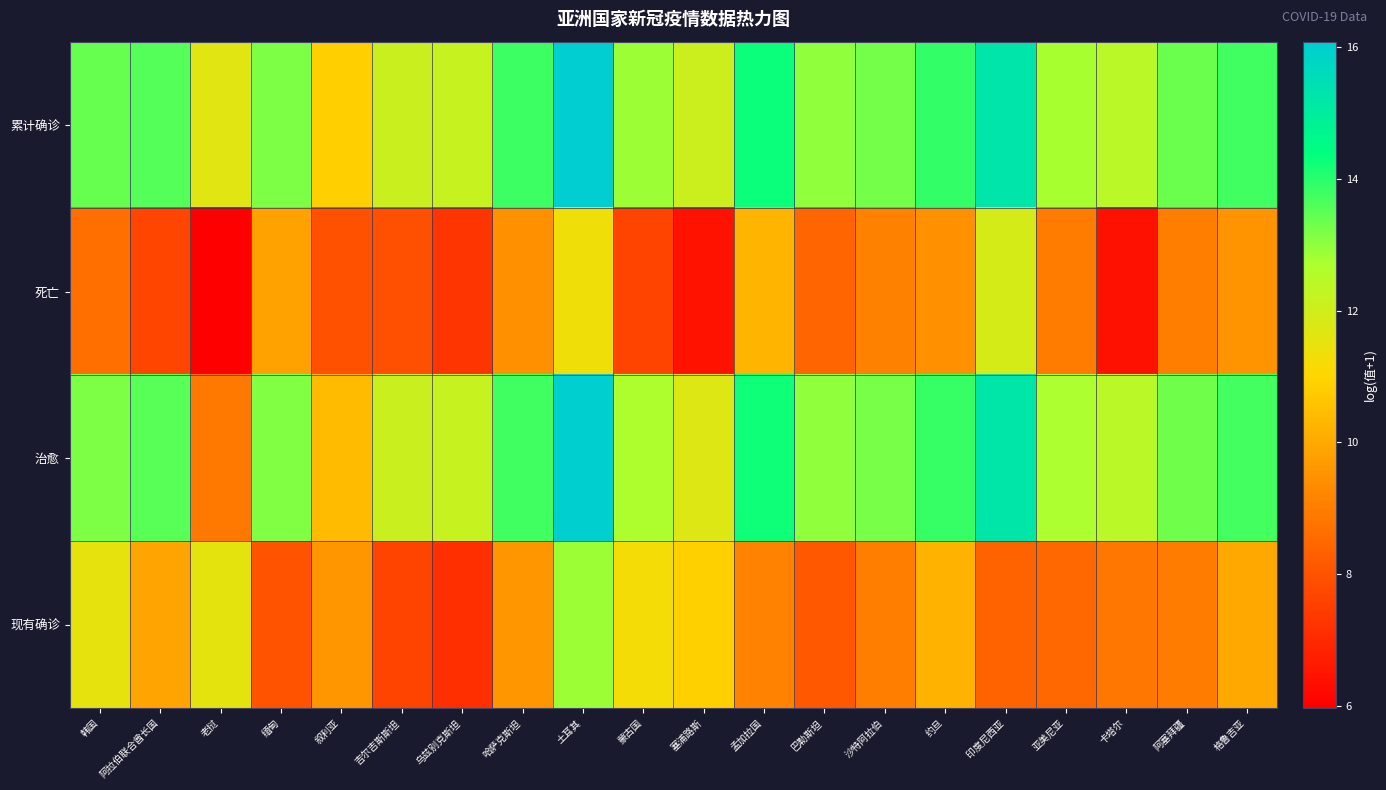

Reading left to right, extract all data points from this chart.

累计确诊: 韩国=13.4	阿拉伯联合酋长国=13.6	老挝=11.6	缅甸=13.2	叙利亚=10.8	吉尔吉斯斯坦=12.1	乌兹别克斯坦=12.2	哈萨克斯坦=13.8	土耳其=16.1	蒙古国=12.9	塞浦路斯=12.1	孟加拉国=14.3	巴勒斯坦=13.0	沙特阿拉伯=13.2	约旦=13.9	印度尼西亚=15.3	亚美尼亚=12.8	卡塔尔=12.4	阿塞拜疆=13.3	格鲁吉亚=13.8
死亡: 韩国=8.7	阿拉伯联合酋长国=7.7	老挝=6.0	缅甸=9.9	叙利亚=8.0	吉尔吉斯斯坦=7.9	乌兹别克斯坦=7.3	哈萨克斯坦=9.5	土耳其=11.3	蒙古国=7.6	塞浦路斯=6.5	孟加拉国=10.2	巴勒斯坦=8.5	沙特阿拉伯=9.1	约旦=9.5	印度尼西亚=11.9	亚美尼亚=9.0	卡塔尔=6.4	阿塞拜疆=9.0	格鲁吉亚=9.5
治愈: 韩国=13.2	阿拉伯联合酋长国=13.5	老挝=8.9	缅甸=13.1	叙利亚=10.4	吉尔吉斯斯坦=12.1	乌兹别克斯坦=12.2	哈萨克斯坦=13.8	土耳其=16.0	蒙古国=12.7	塞浦路斯=11.7	孟加拉国=14.3	巴勒斯坦=13.0	沙特阿拉伯=13.2	约旦=13.8	印度尼西亚=15.2	亚美尼亚=12.7	卡塔尔=12.4	阿塞拜疆=13.3	格鲁吉亚=13.7
现有确诊: 韩国=11.5	阿拉伯联合酋长国=9.9	老挝=11.6	缅甸=8.0	叙利亚=9.6	吉尔吉斯斯坦=7.6	乌兹别克斯坦=7.1	哈萨克斯坦=9.6	土耳其=12.8	蒙古国=11.2	塞浦路斯=10.9	孟加拉国=9.1	巴勒斯坦=8.1	沙特阿拉伯=9.0	约旦=10.2	印度尼西亚=8.4	亚美尼亚=8.5	卡塔尔=8.8	阿塞拜疆=9.0	格鲁吉亚=10.0